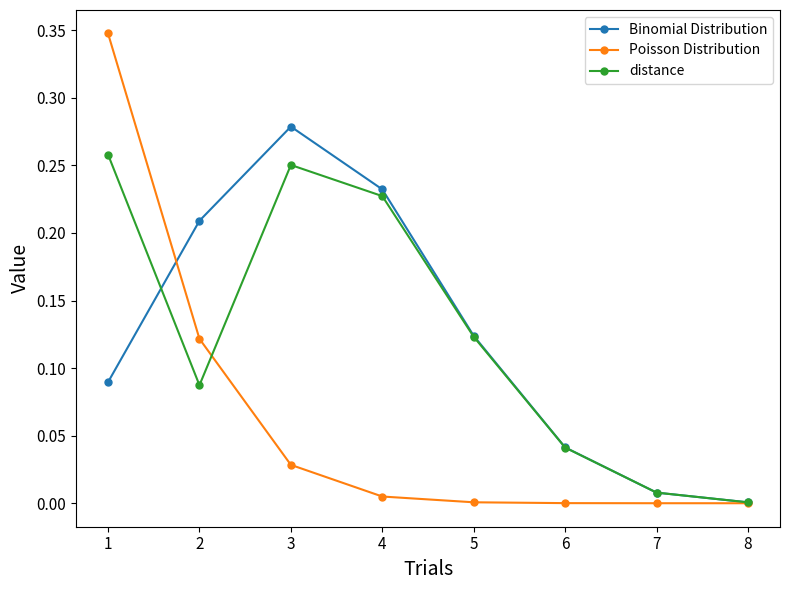

True or false: Binomial Distribution has more than 2 points higher than both neighbors.

False